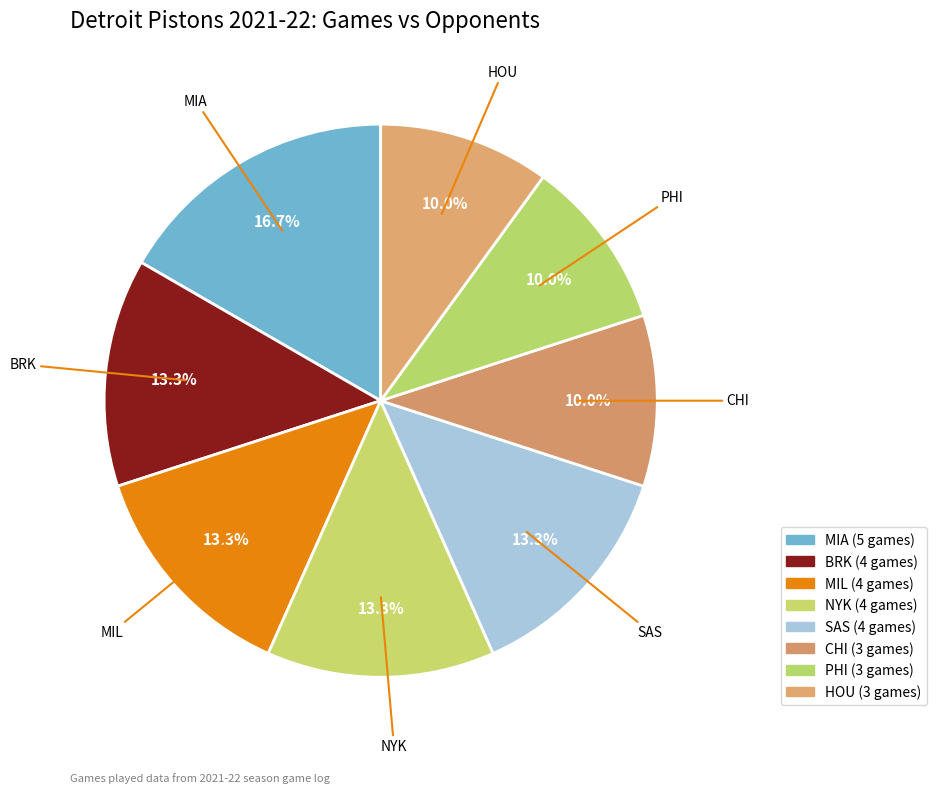

What is the largest slice in the pie chart?

MIA